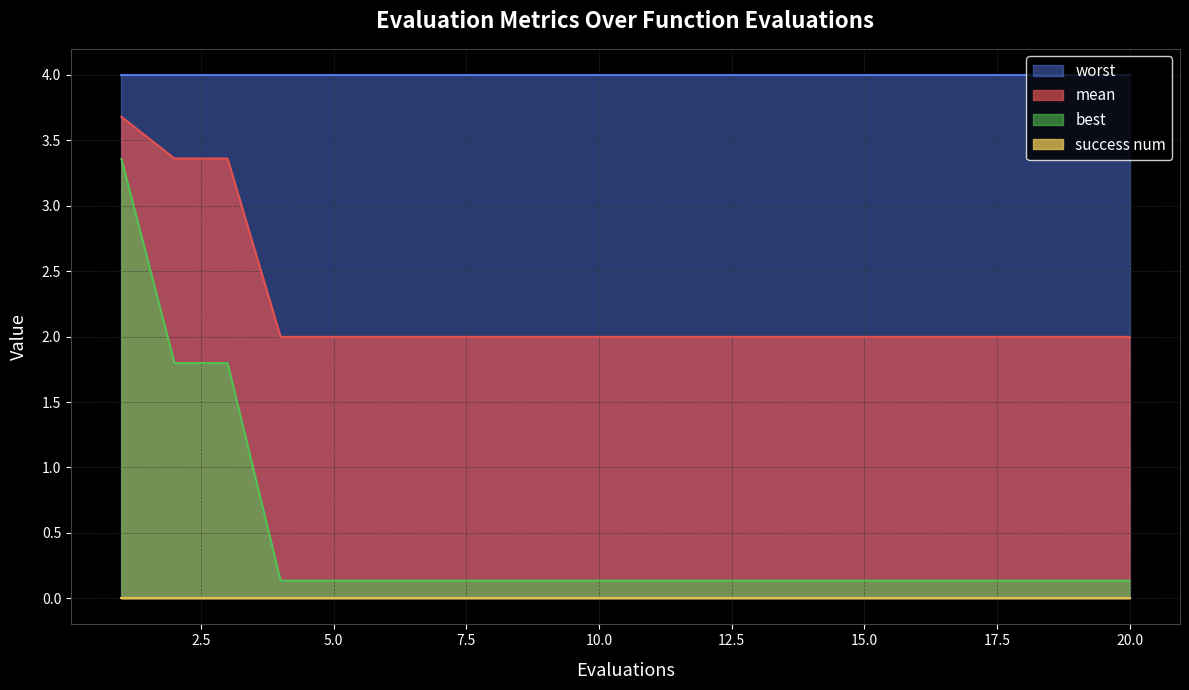

Rank the categories by mean value from lowest to highest.

4, 5, 6, 7, 8, 9, 10, 11, 12, 13, 14, 15, 16, 17, 18, 19, 20, 2, 3, 1